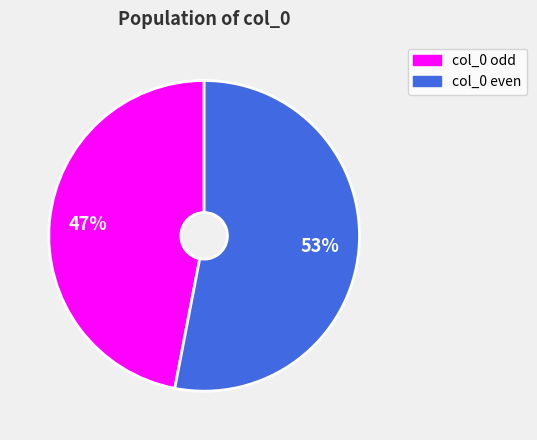

How many segments does this pie chart have?

2